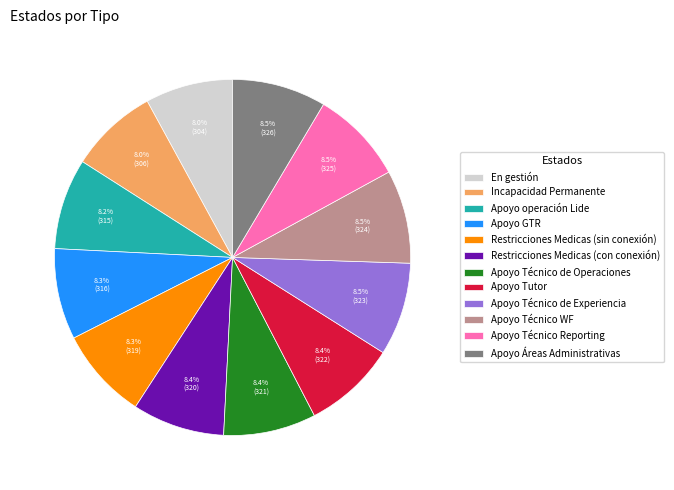

Is there any slice that represents more than half of the pie?

No